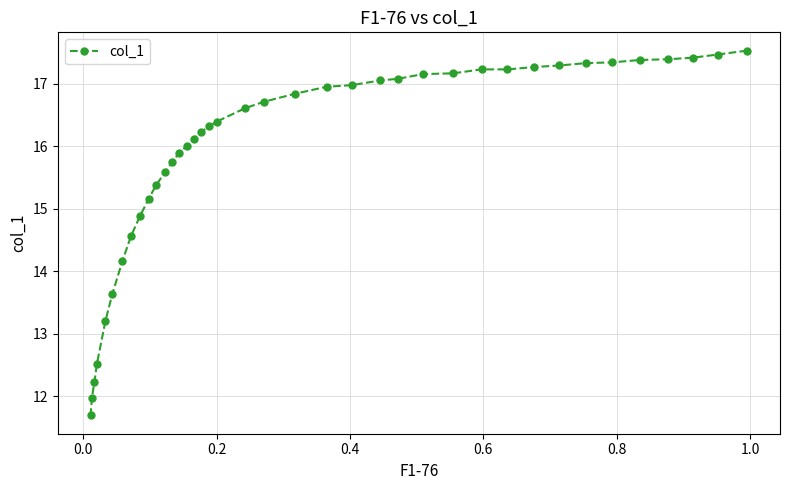

Reading left to right, extract all data points from this chart.

11.7	12.0	12.2	12.5	13.2	13.6	14.2	14.6	14.9	15.2	15.4	15.6	15.7	15.9	16.0	16.1	16.2	16.3	16.4	16.6	16.7	16.8	17.0	17.0	17.1	17.1	17.2	17.2	17.2	17.2	17.3	17.3	17.3	17.3	17.4	17.4	17.4	17.5	17.5